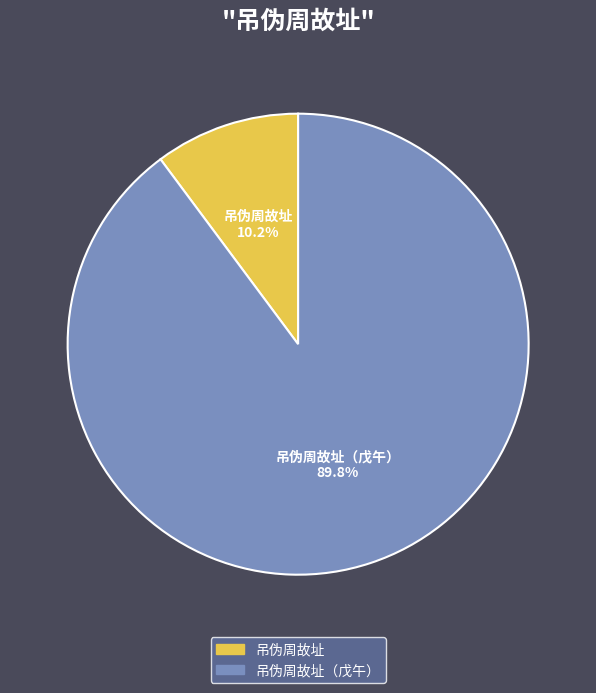

How many segments does this pie chart have?

2